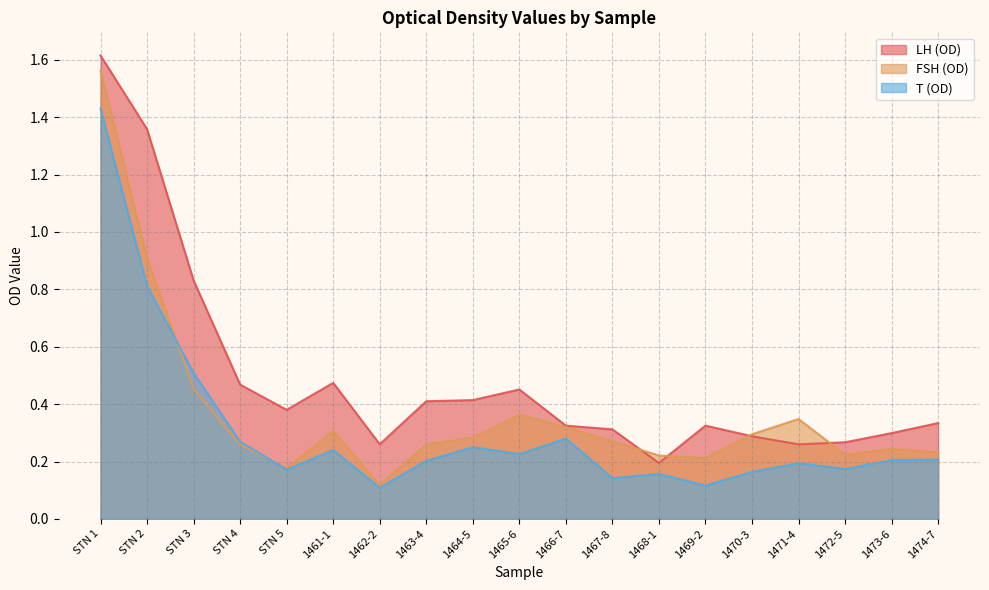

True or false: LH (OD) and T (OD) cross at least once.

False